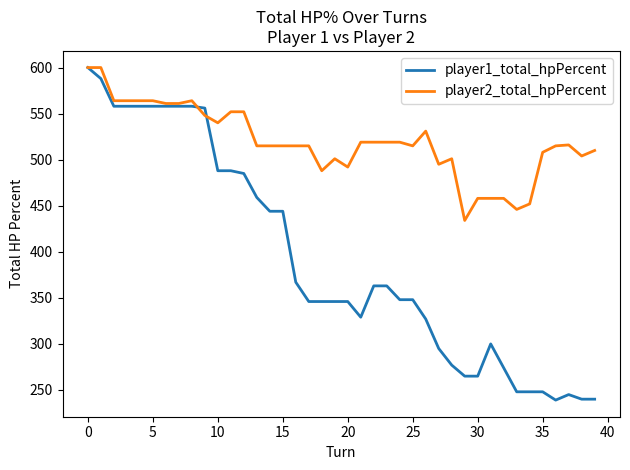

Which series has the largest total across all categories?

player2_total_hpPercent